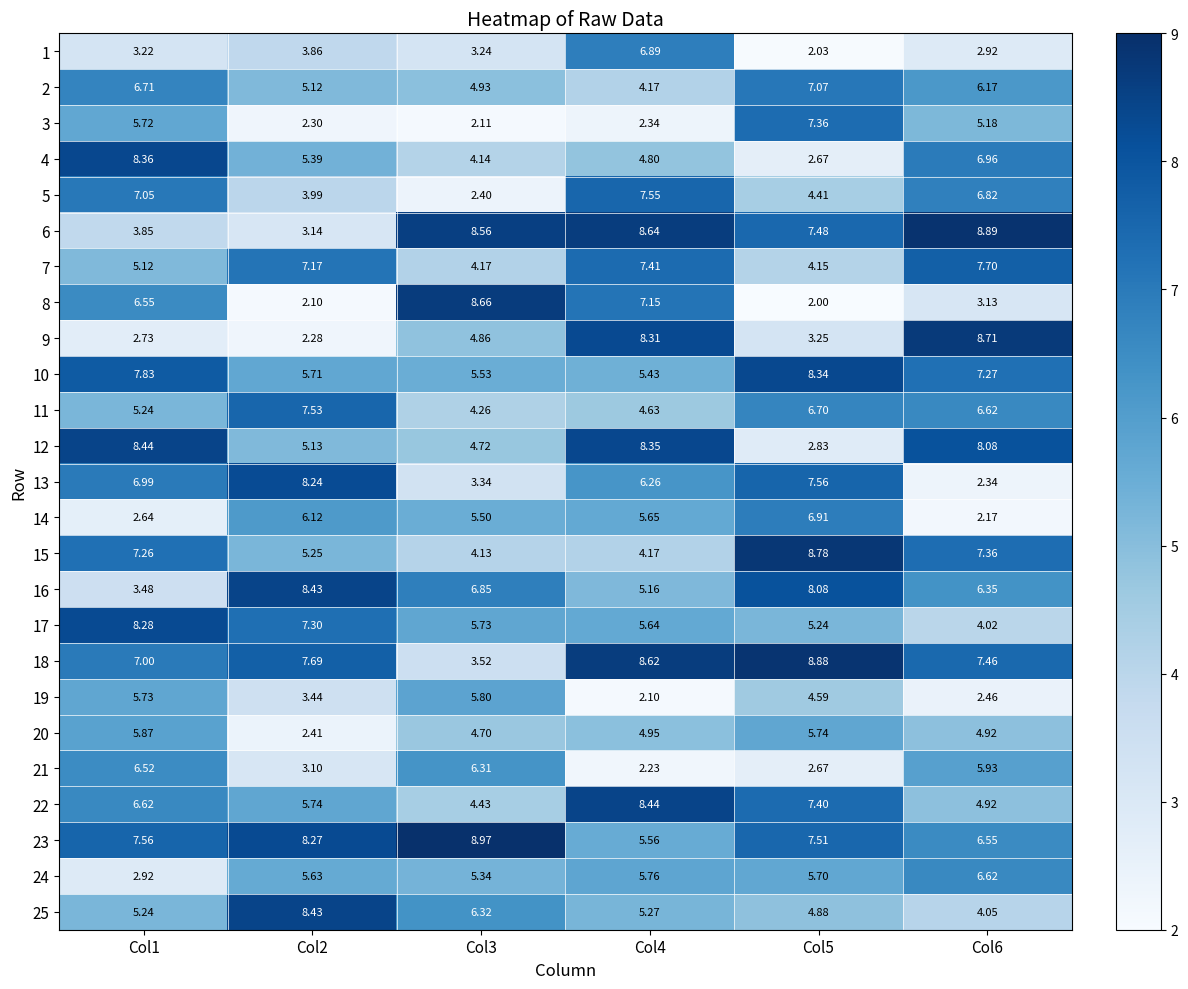

Count the number of categories in the chart.

6